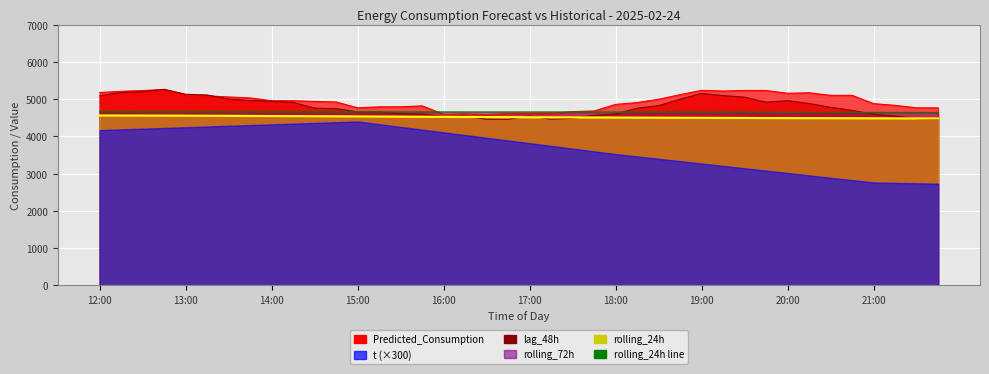

How many lines are shown in the chart?

4